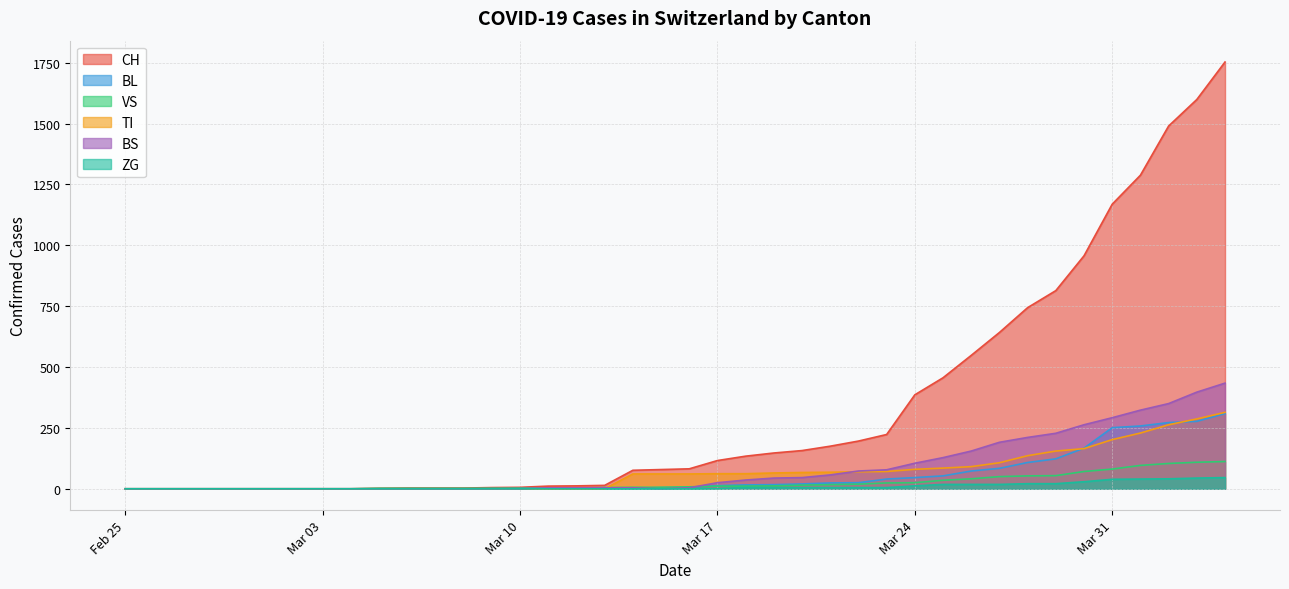

Where is the first local minimum for BS?

2020-03-15